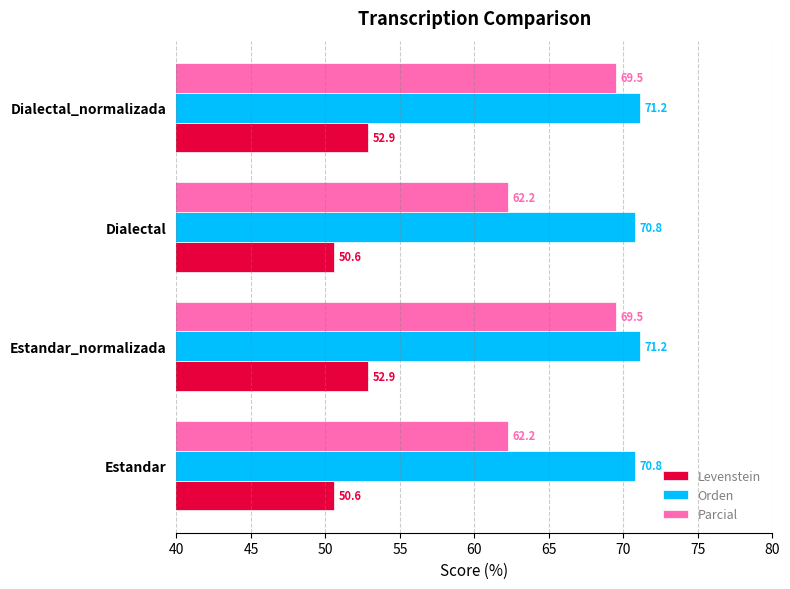

Rank the series by their average value, from lowest to highest.

Levenstein, Parcial, Orden